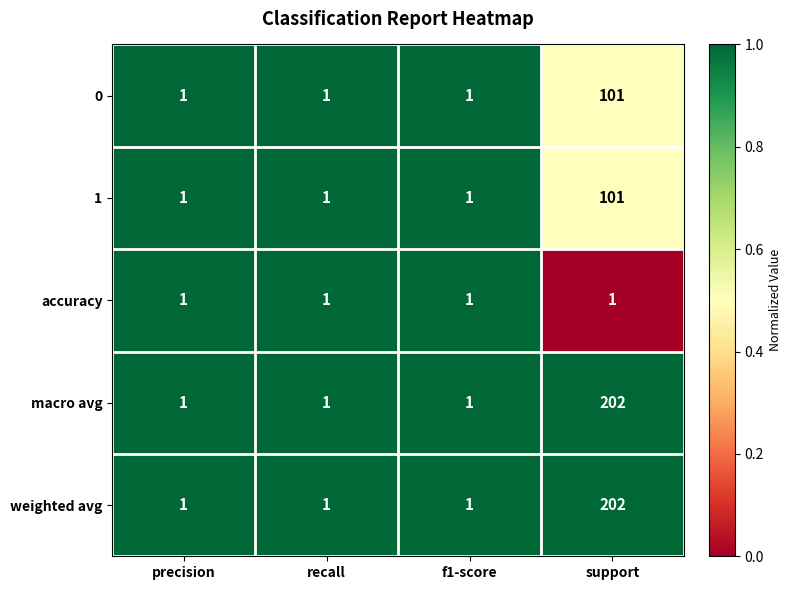

Reading left to right, extract all data points from this chart.

0: precision=1	recall=1	f1-score=1	support=101
1: precision=1	recall=1	f1-score=1	support=101
accuracy: precision=1	recall=1	f1-score=1	support=1
macro avg: precision=1	recall=1	f1-score=1	support=202
weighted avg: precision=1	recall=1	f1-score=1	support=202